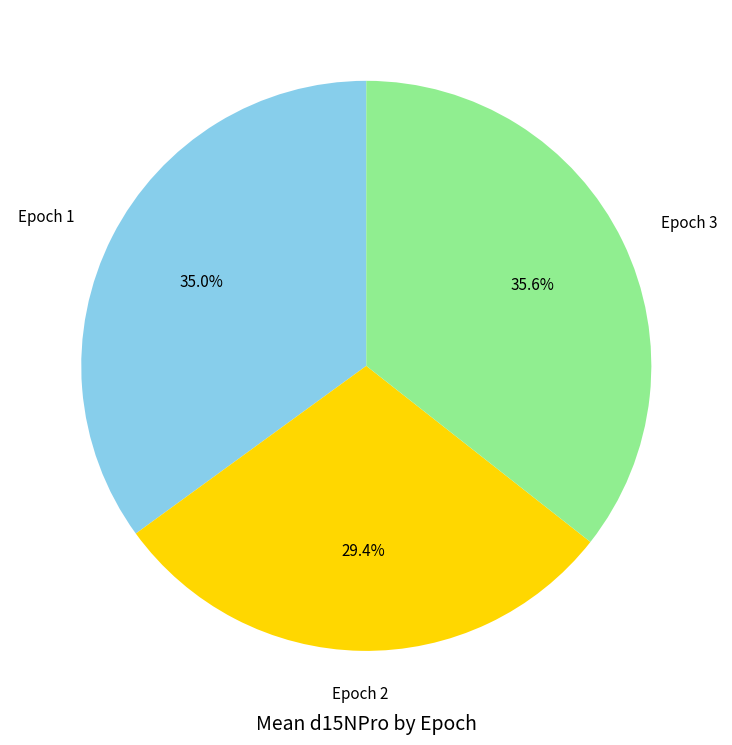

Does any single category account for the majority?

No